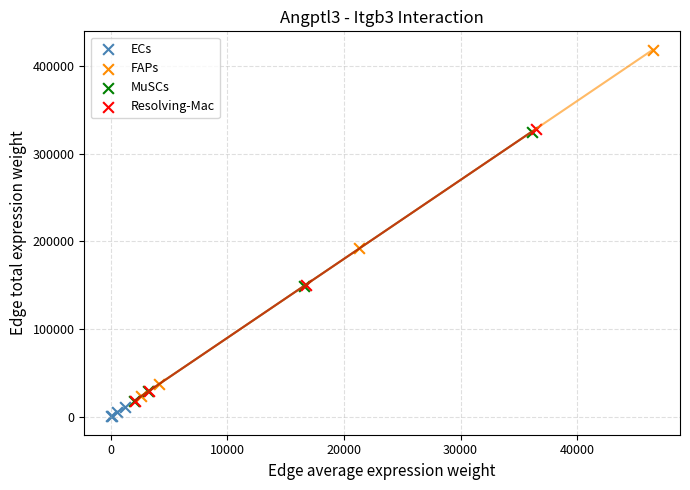

Which series contains the highest Y value?

FAPs